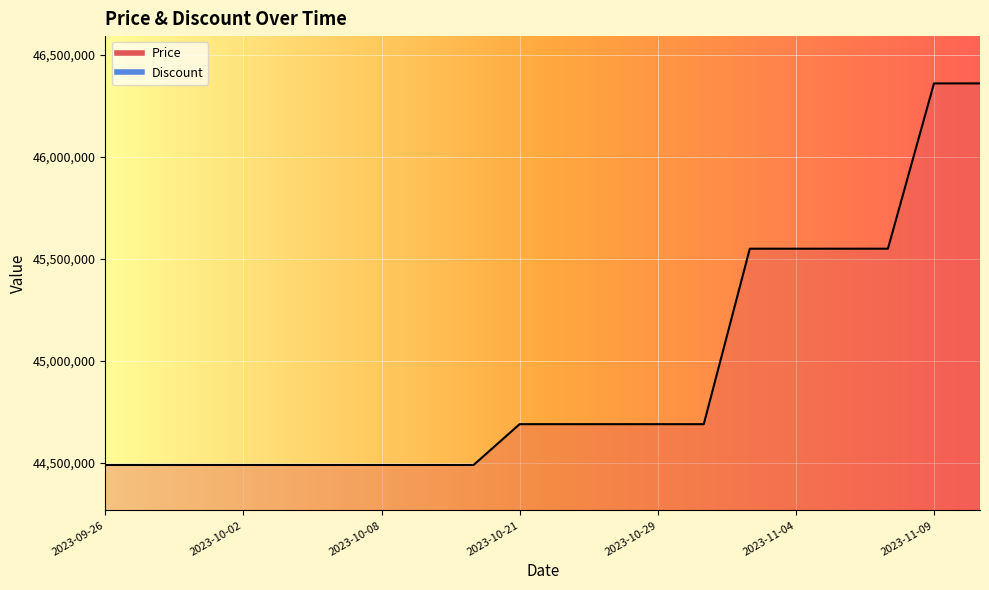

Reading right to left, transcribe all the data shown in this chart.

2023-11-10=46360000	2023-11-09=46360000	2023-11-07=45550000	2023-11-05=45550000	2023-11-04=45550000	2023-11-02=45550000	2023-10-31=44690000	2023-10-29=44690000	2023-10-27=44690000	2023-10-24=44690000	2023-10-21=44690000	2023-10-18=44490000	2023-10-15=44490000	2023-10-08=44490000	2023-10-06=44490000	2023-10-04=44490000	2023-10-02=44490000	2023-09-30=44490000	2023-09-28=44490000	2023-09-26=44490000